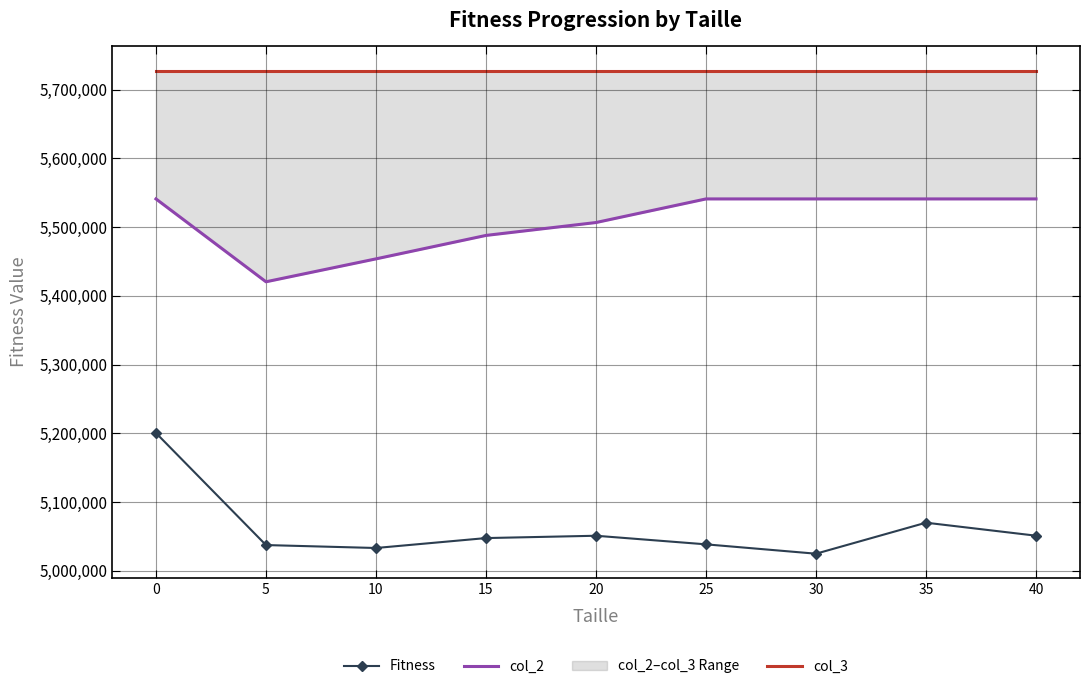

What is the spread (max minus min) of values at 10?

694384